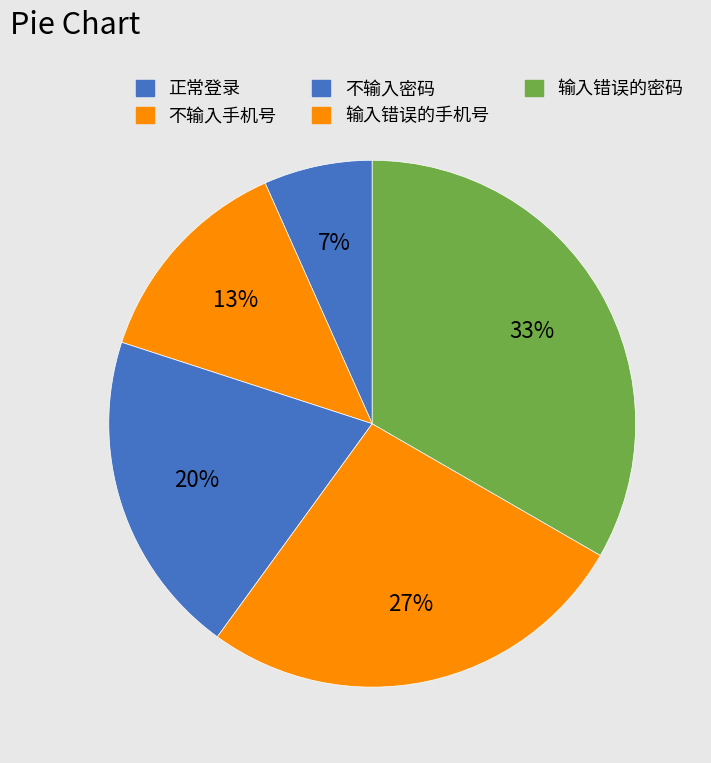

Approximately how many times larger is the value at 不输入密码 compared to 输入错误的密码?

0.6